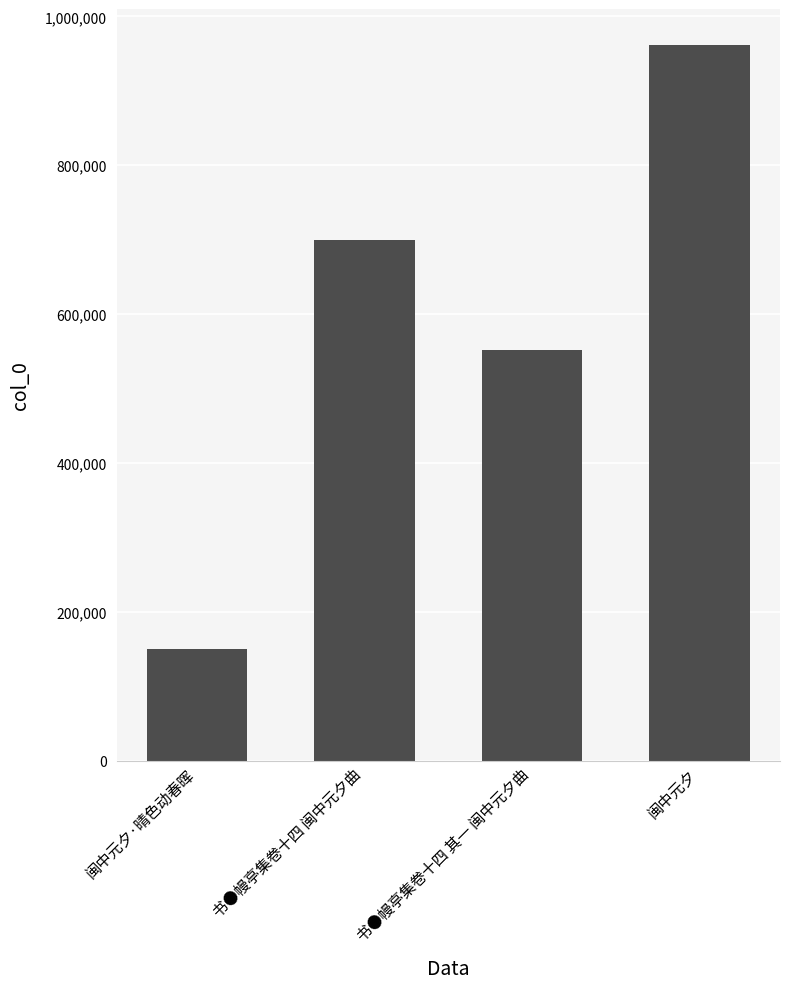

What is the difference between the maximum and second lowest values?

410018